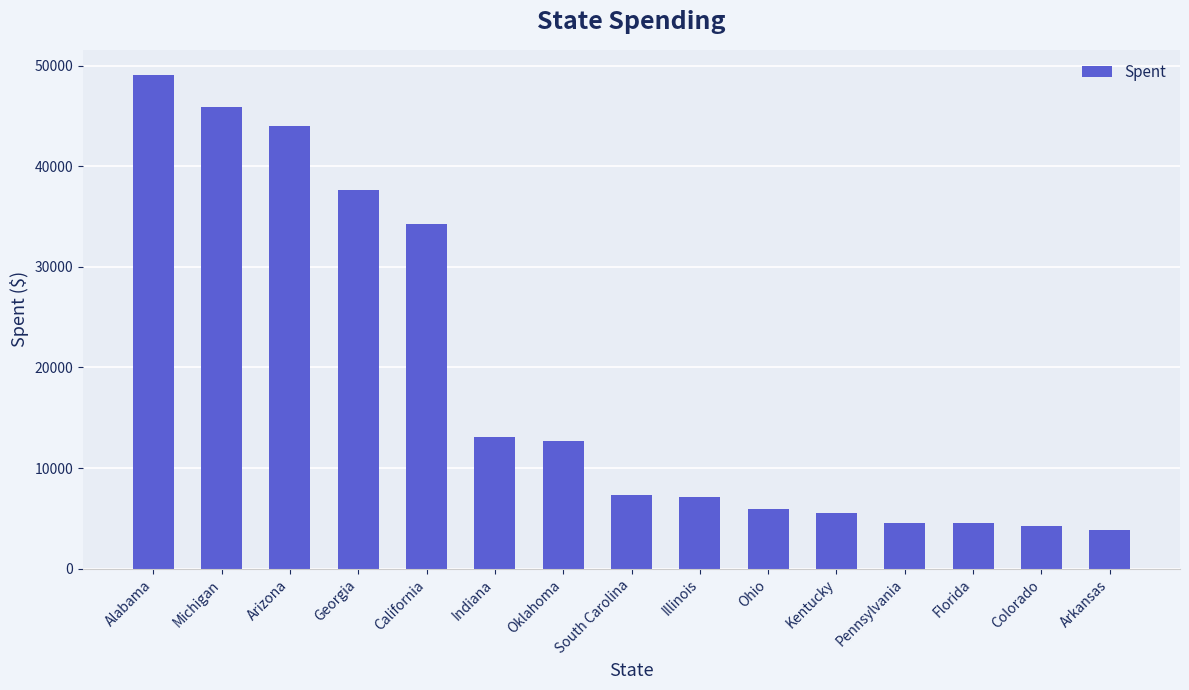

What is the change in value from Oklahoma to Colorado?

-8392.5